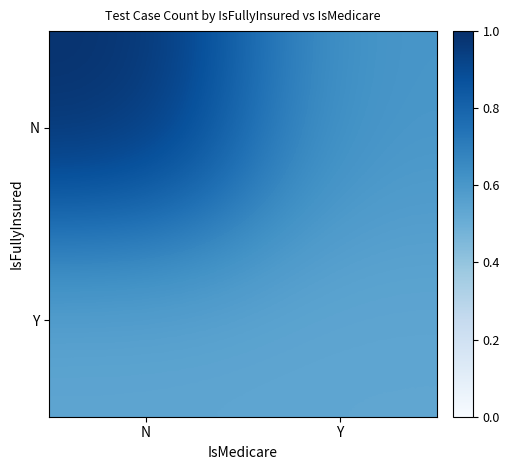

At which category is the sum across all series the highest?

N